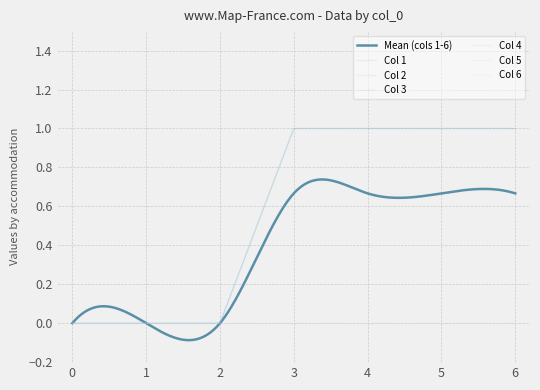

Does the chart have visible grid lines?

Yes